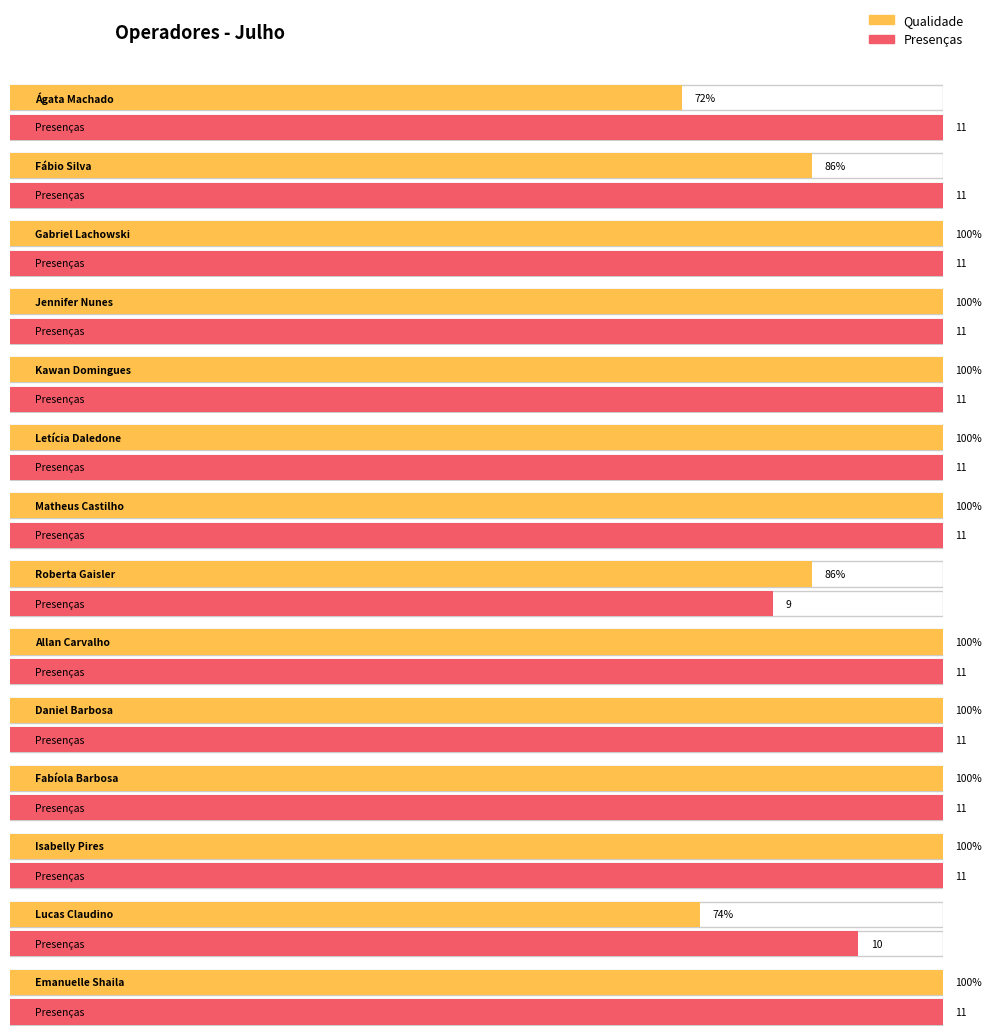

Where is Presenças nearest to the value 10?

Lucas Claudino